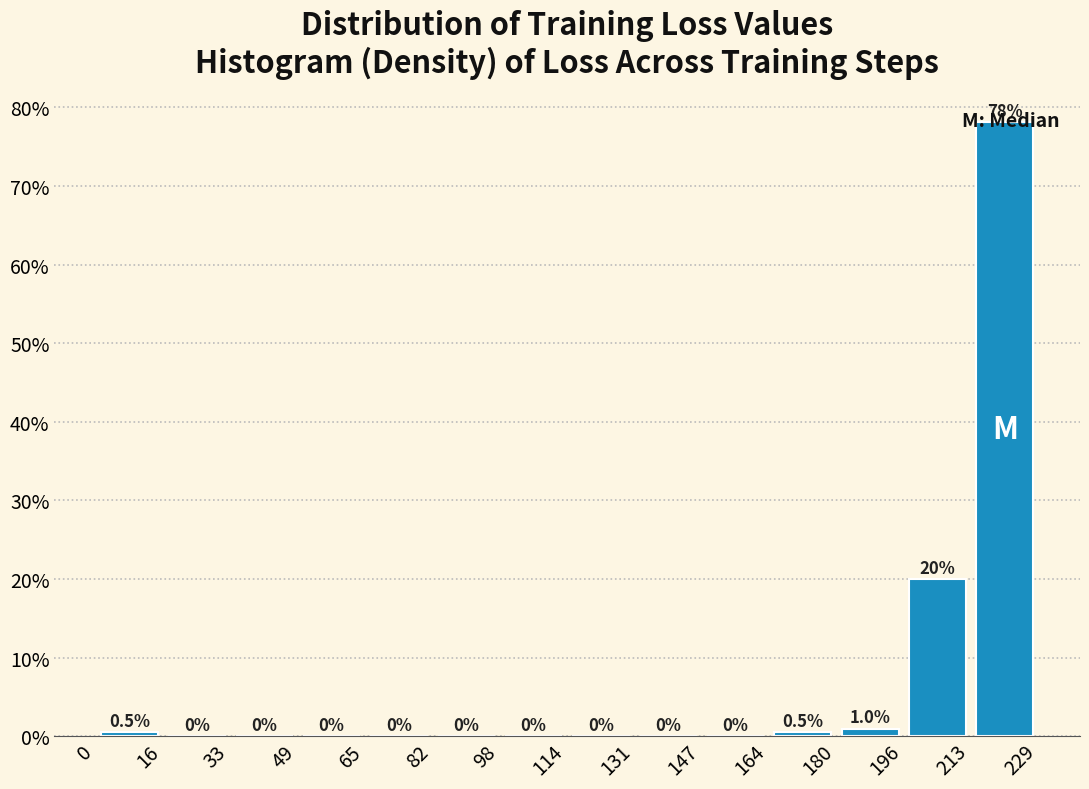

Reading left to right, list every bar in this chart as the range it spans on the x-axis followed by its height.

0 to 16: 0.5
16 to 33: 0.0
33 to 49: 0.0
49 to 65: 0.0
65 to 82: 0.0
82 to 98: 0.0
98 to 114: 0.0
114 to 131: 0.0
131 to 147: 0.0
147 to 164: 0.0
164 to 180: 0.5
180 to 196: 1.0
196 to 213: 20.0
213 to 229: 78.1